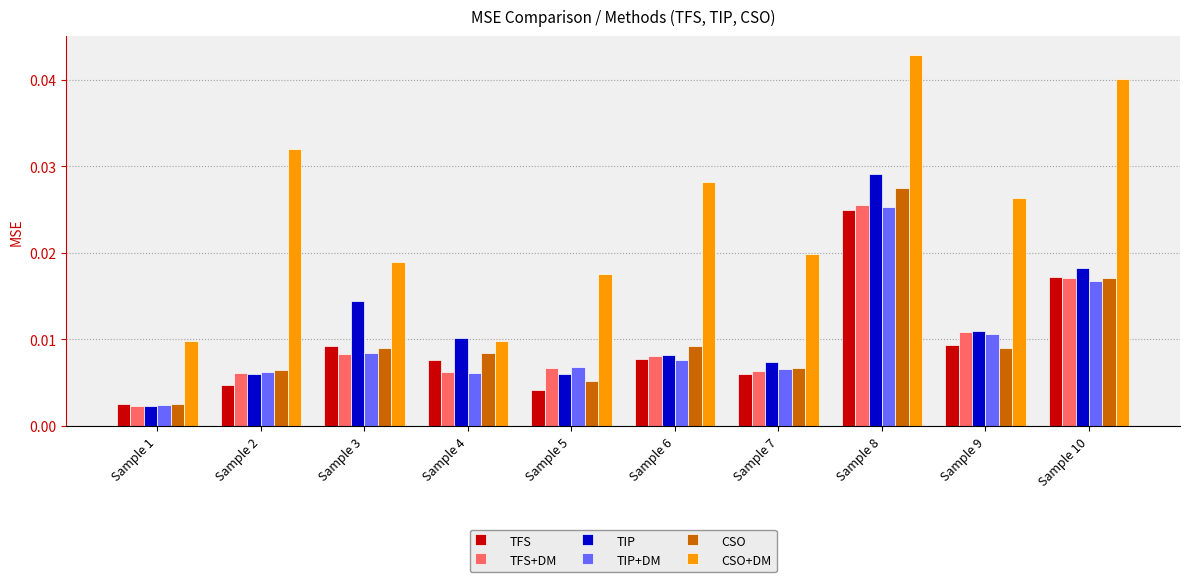

At which label is TFS+DM closest to 0?

Sample 1